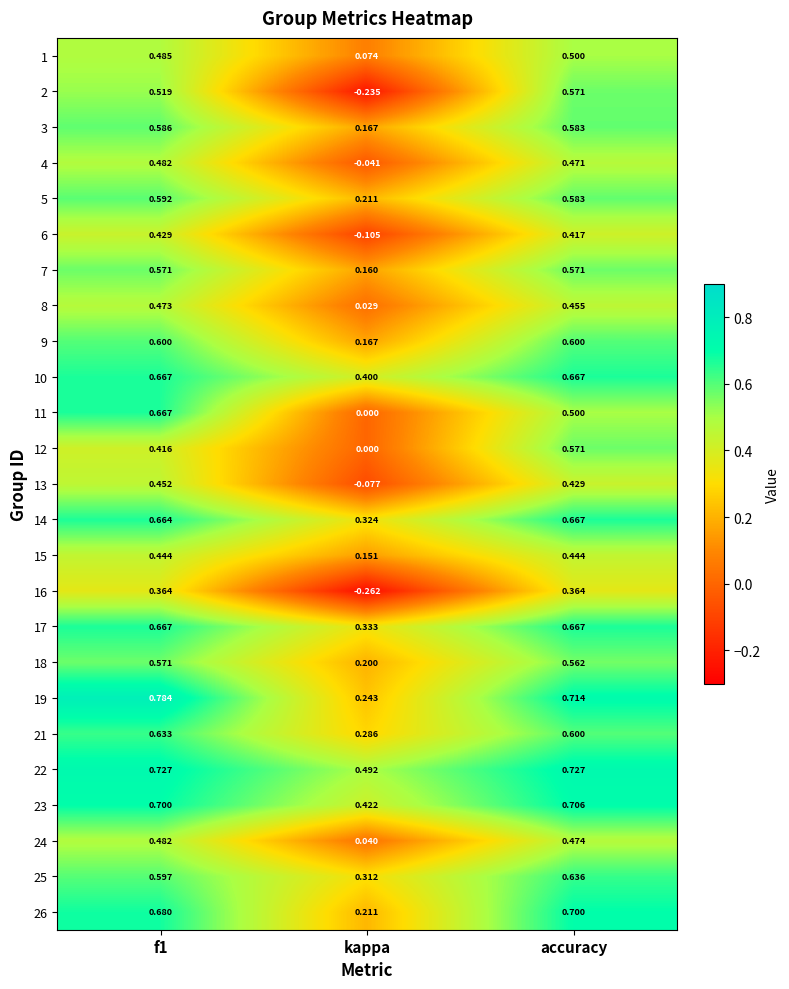

Is the value of 1 at accuracy greater than the value of 12 at kappa?

Yes